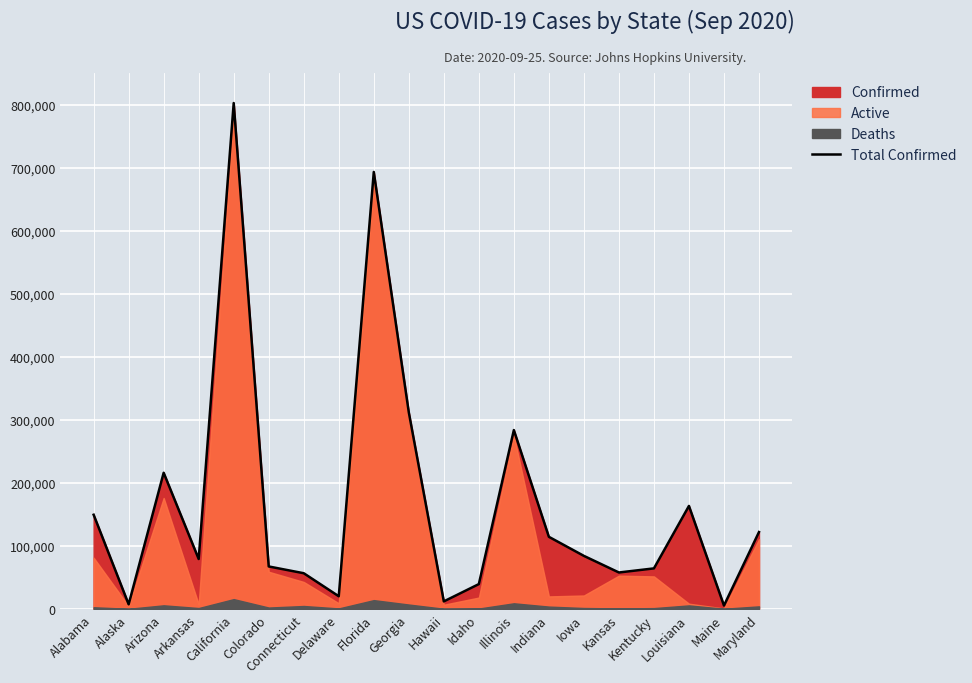

Approximately how many times larger is the value at Arizona compared to Maine?

41.4